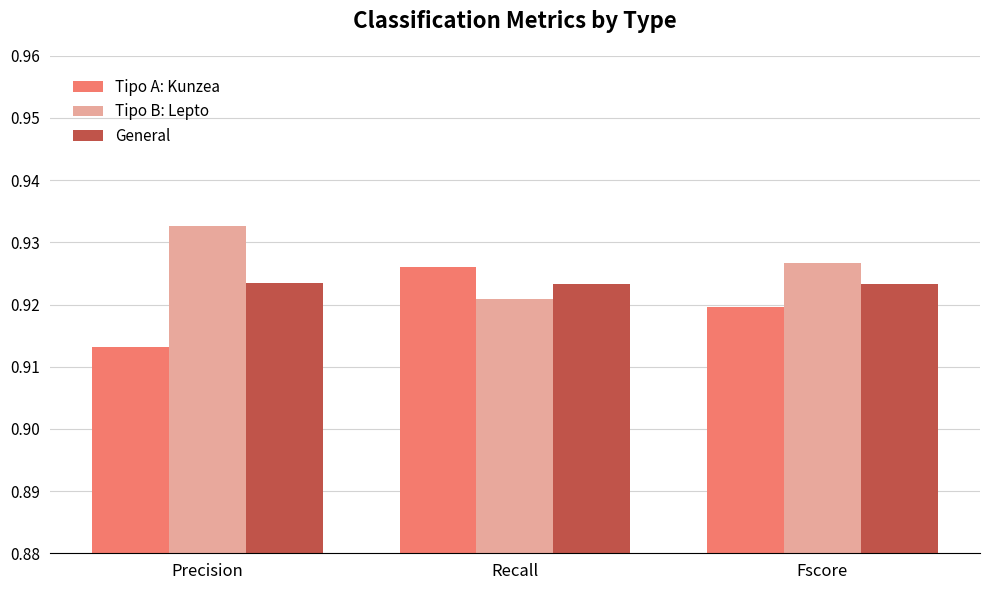

The Tipo A: Kunzea series shows 1.6 at Precision. True or false?

False